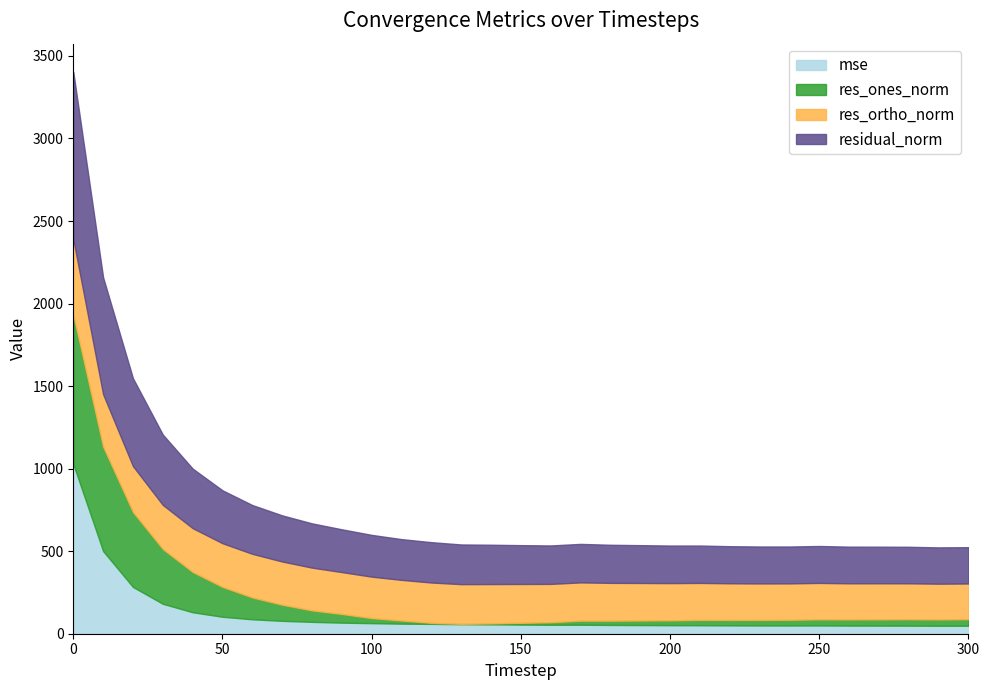

True or false: res_ortho_norm and residual_norm intersect in this chart.

False